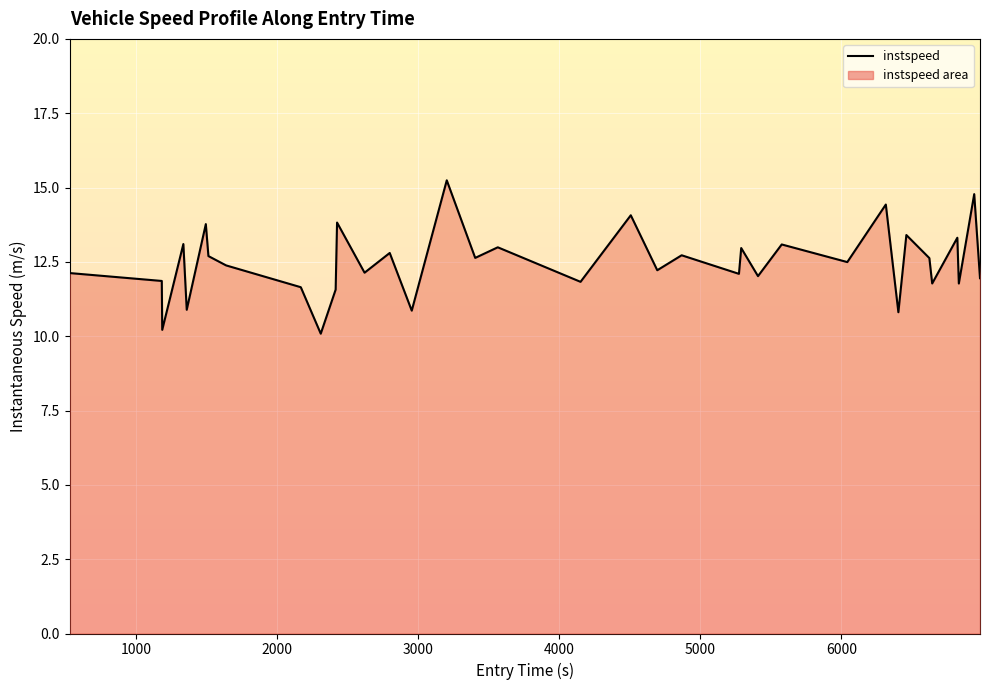

Count the number of data series in this chart.

1